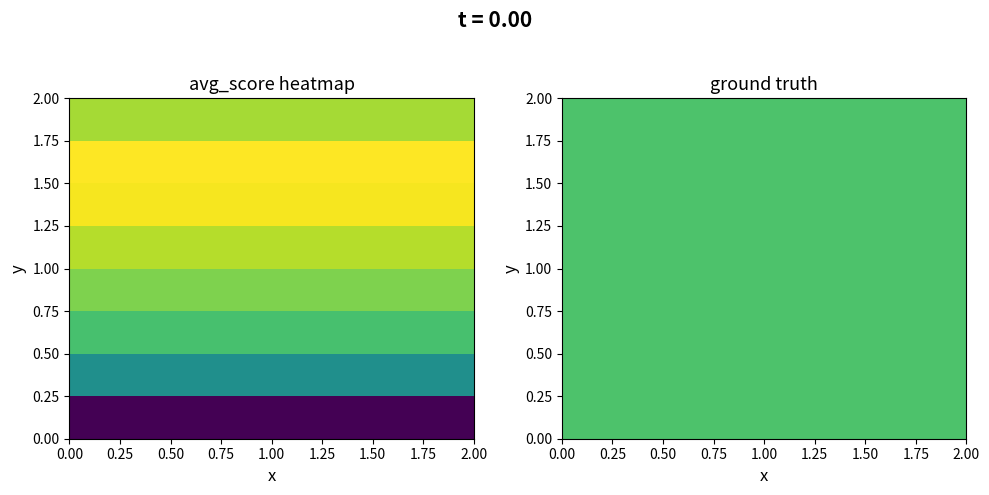

The chart shows a value of 1.1 at 7. True or false?

False